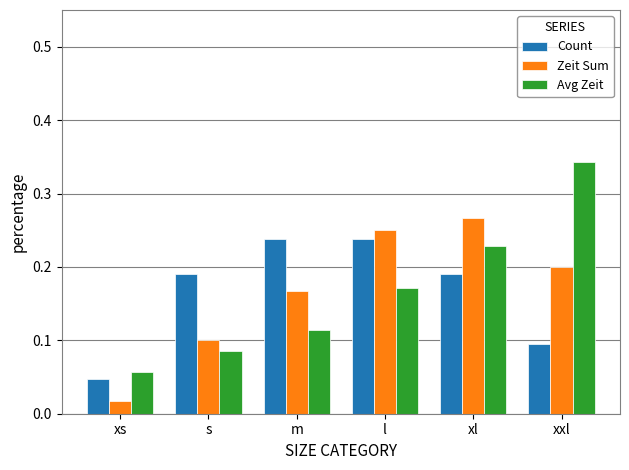

Rank the series by their maximum value, from highest to lowest.

Avg Zeit, Zeit Sum, Count